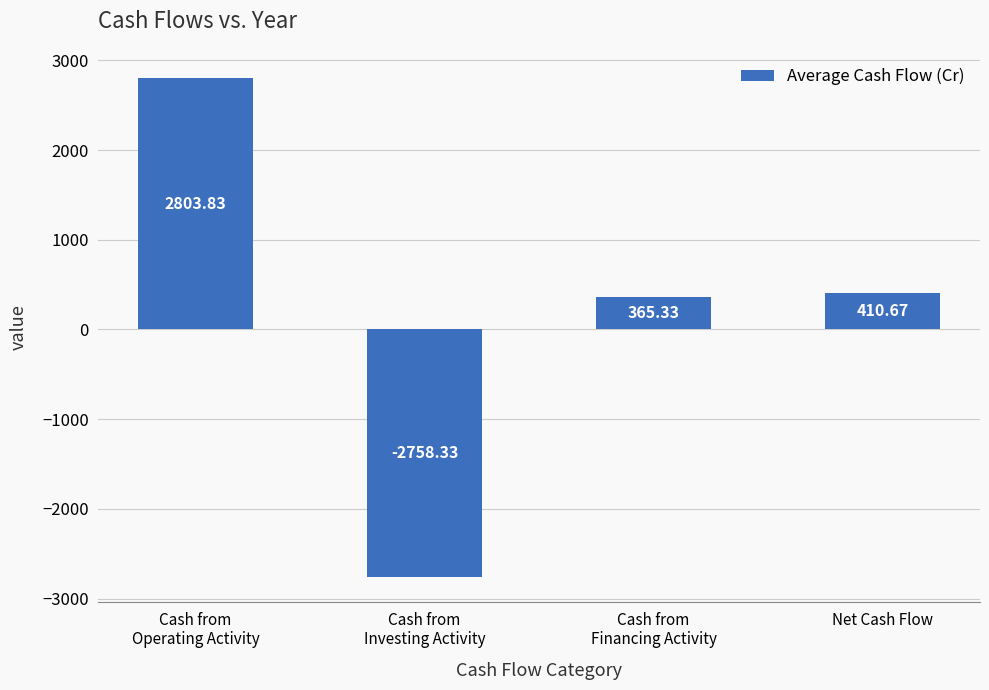

What is the difference between the maximum and second lowest values?

2438.5